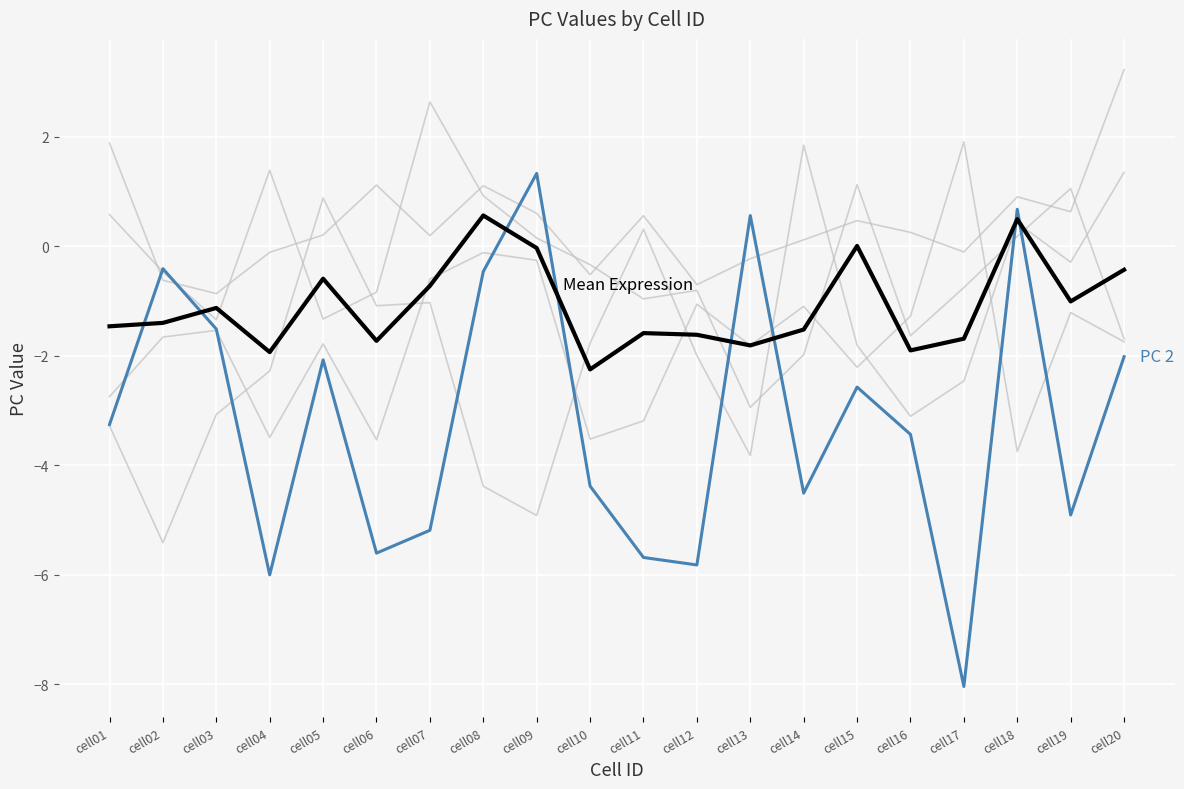

How many lines are shown in the chart?

6